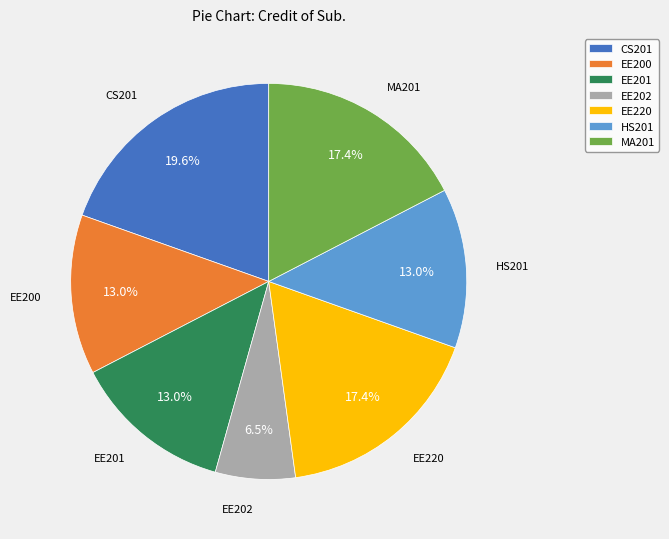

Is the sum of CS201 and EE201 greater than half?

No